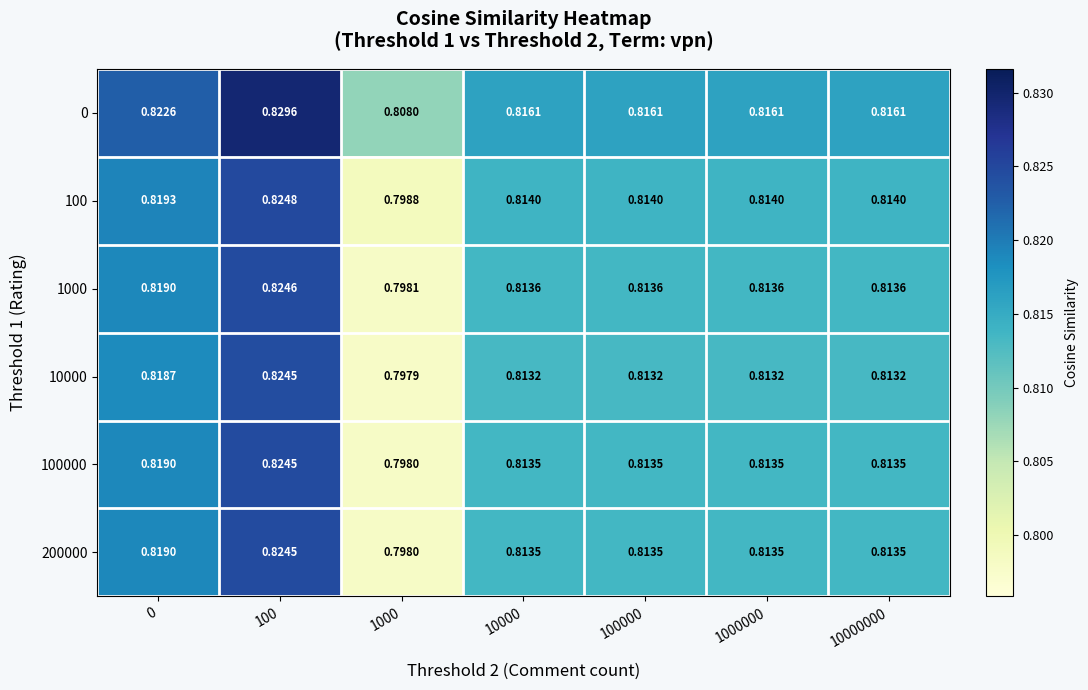

Is the value of 0 at 10000 greater than the value of 100 at 0?

No